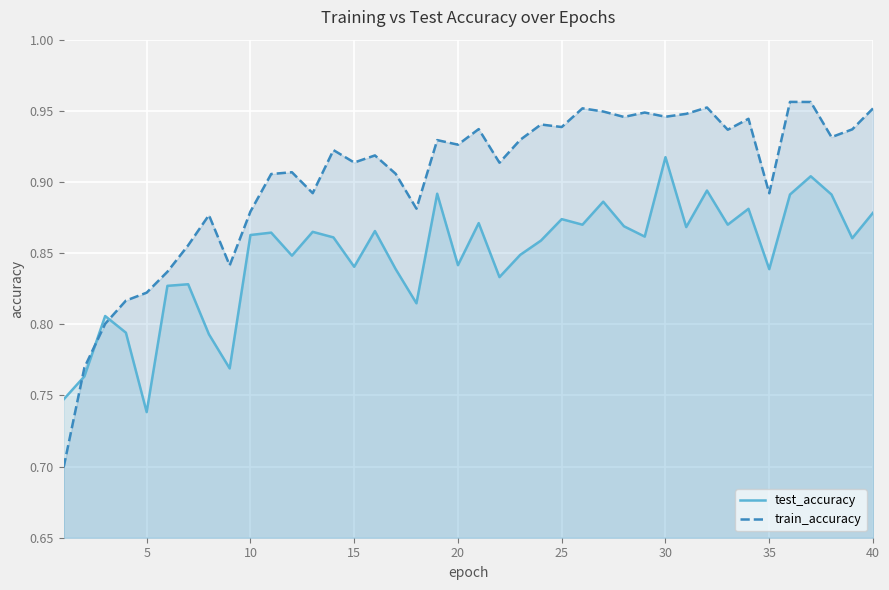

How many lines are shown in the chart?

2